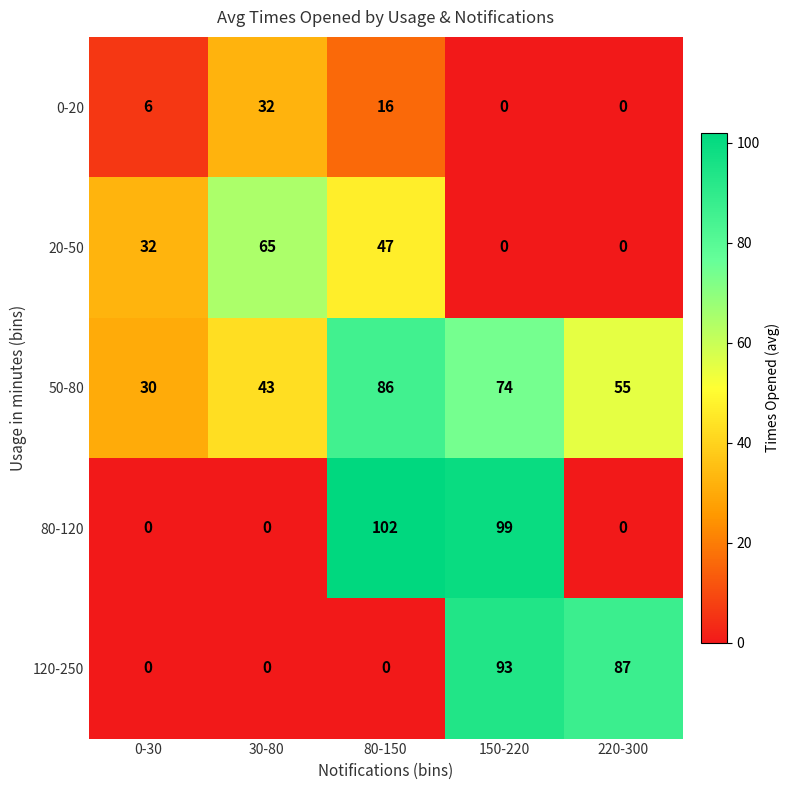

Reading left to right, transcribe all the data shown in this chart.

0-20: 6	32	16	0	0
20-50: 32	65	47	0	0
50-80: 30	43	86	74	55
80-120: 0	0	102	99	0
120-250: 0	0	0	93	87